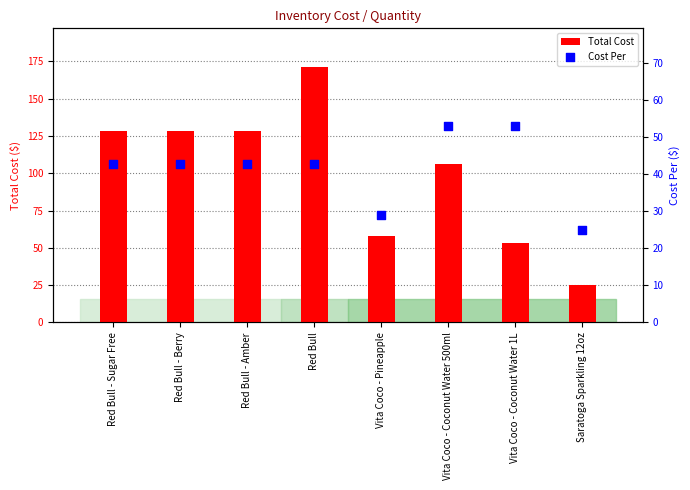

Which series reaches the maximum Y coordinate?

Total Cost